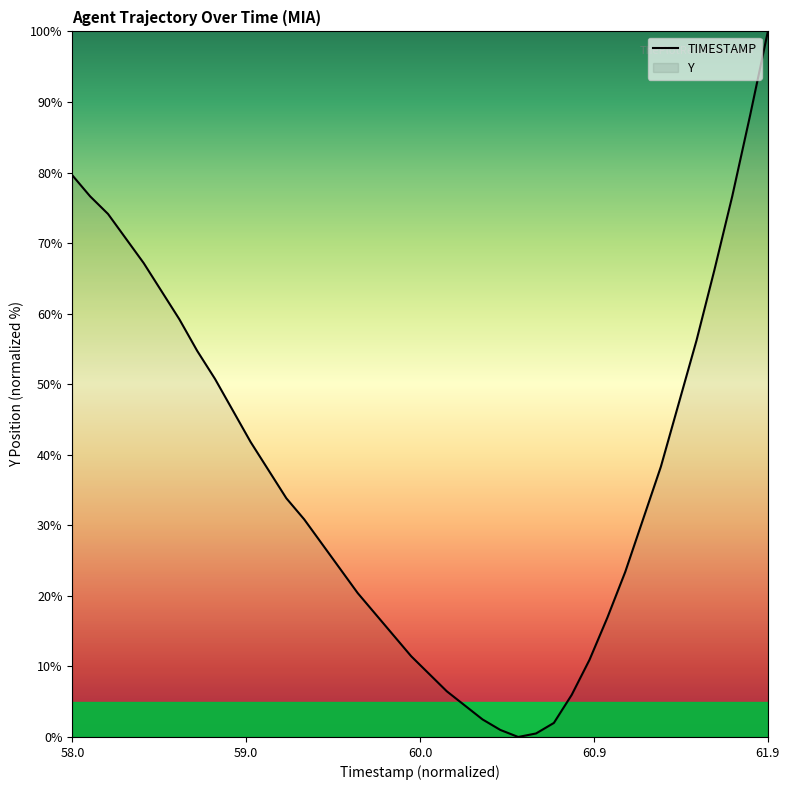

At which category does the chart reach its peak across all series?

61.9